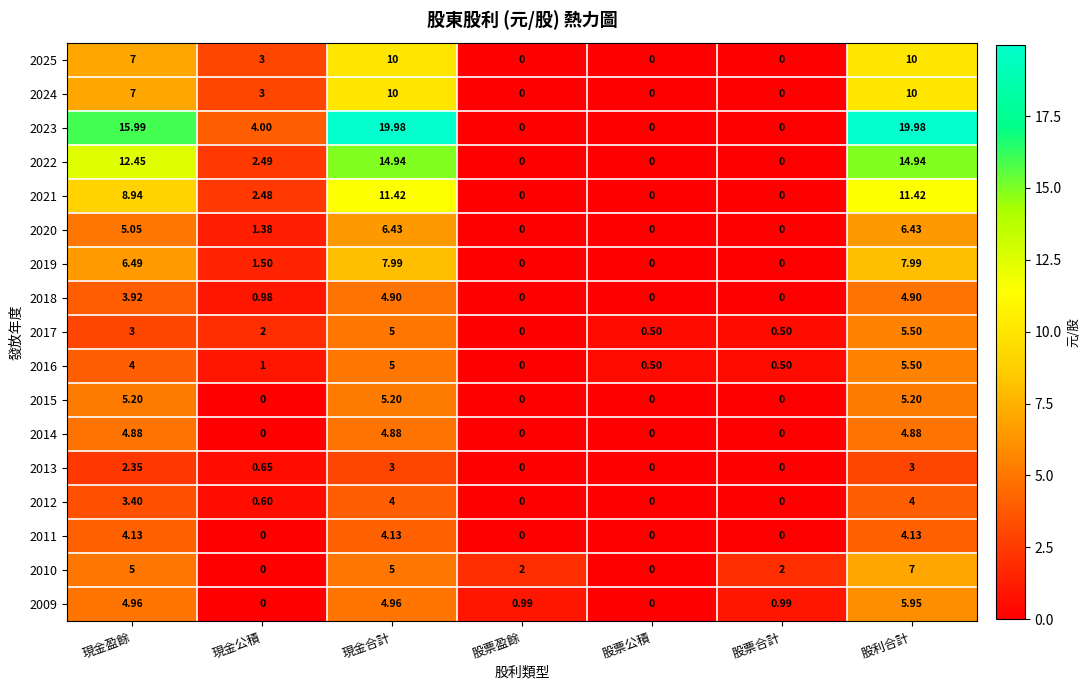

Which category has the highest value in the 2017 series?

股利合計